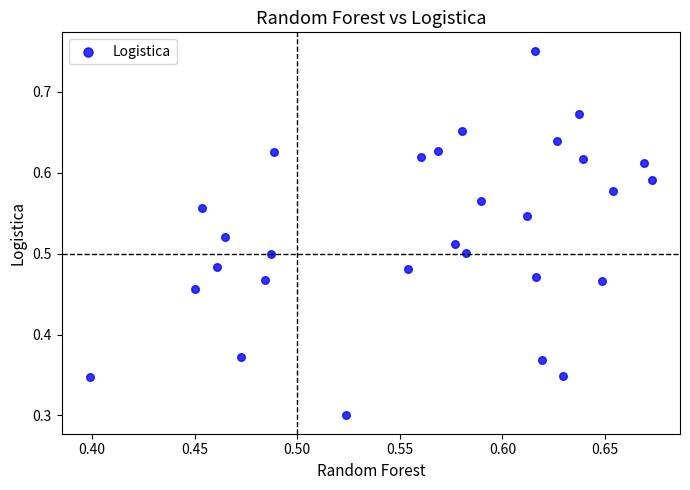

How many data points are displayed?

29